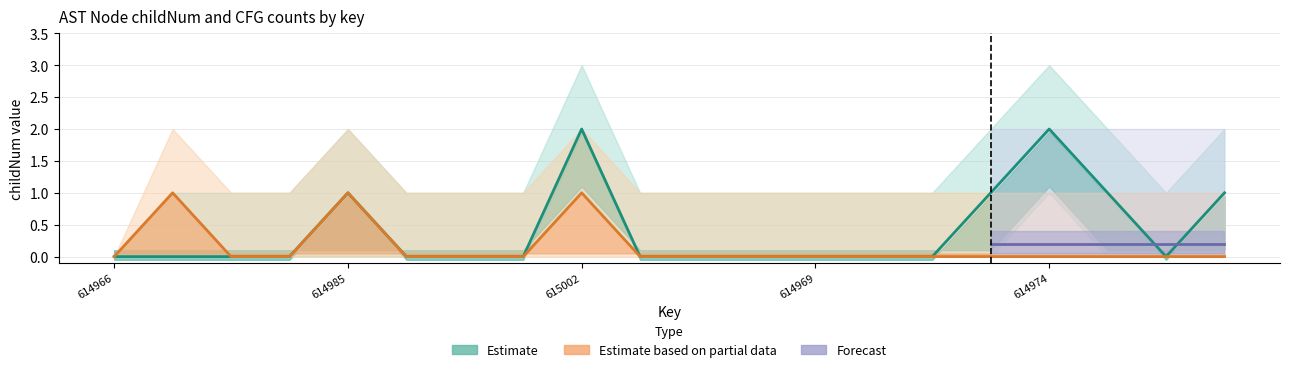

What is the spread (max minus min) of values at 614976?

2